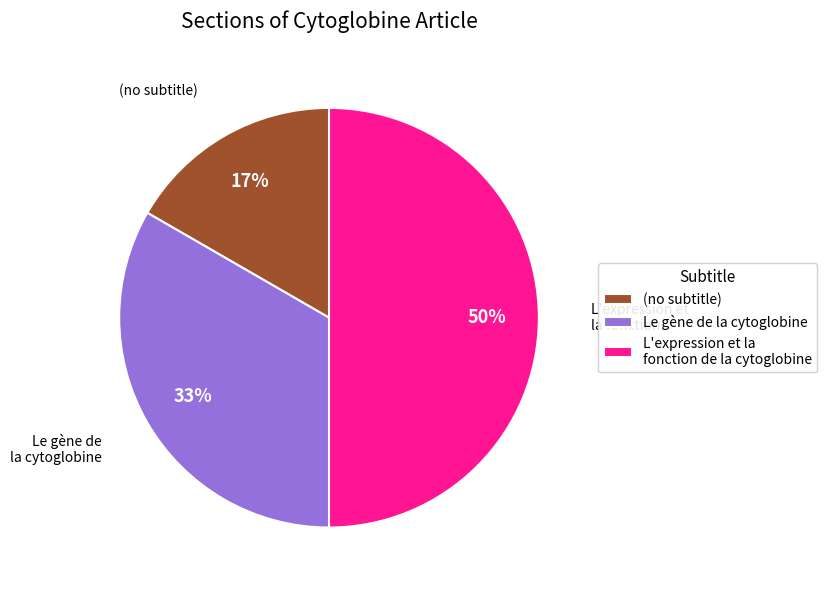

Rank the categories by value from highest to lowest.

L'expression et la fonction de la cytoglobine, Le gène de la cytoglobine, (no subtitle)